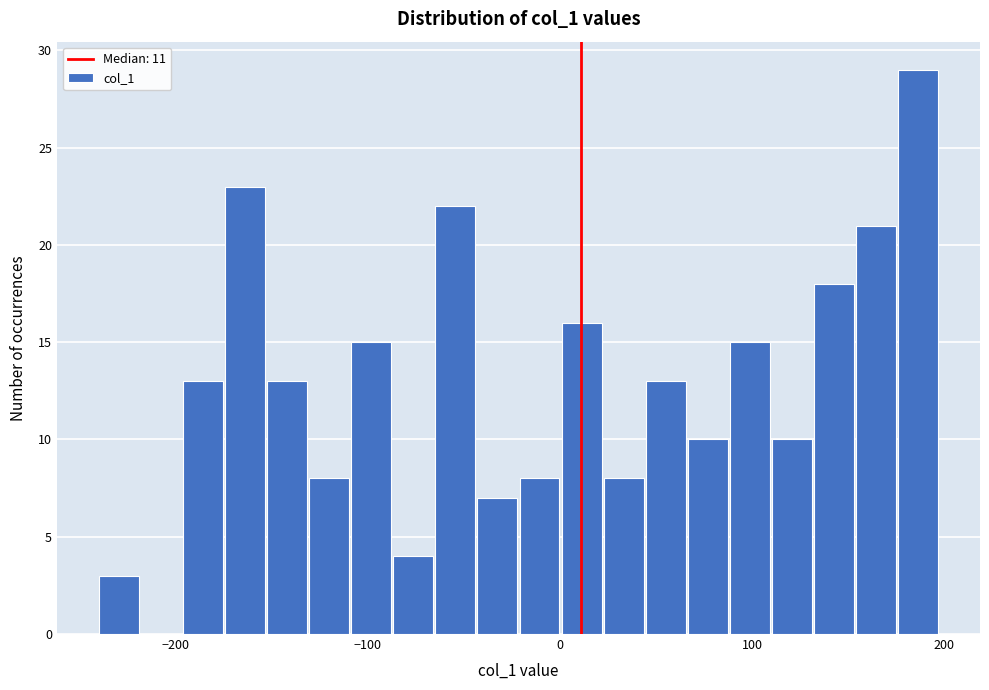

Read against the x-axis, roughly where is the centre of the tallest bar?

190